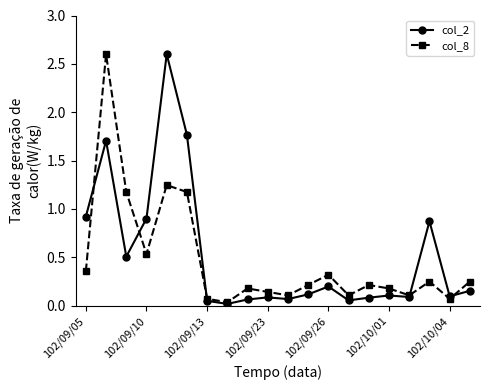

True or false: col_8 has more than 0 interior local peaks.

True